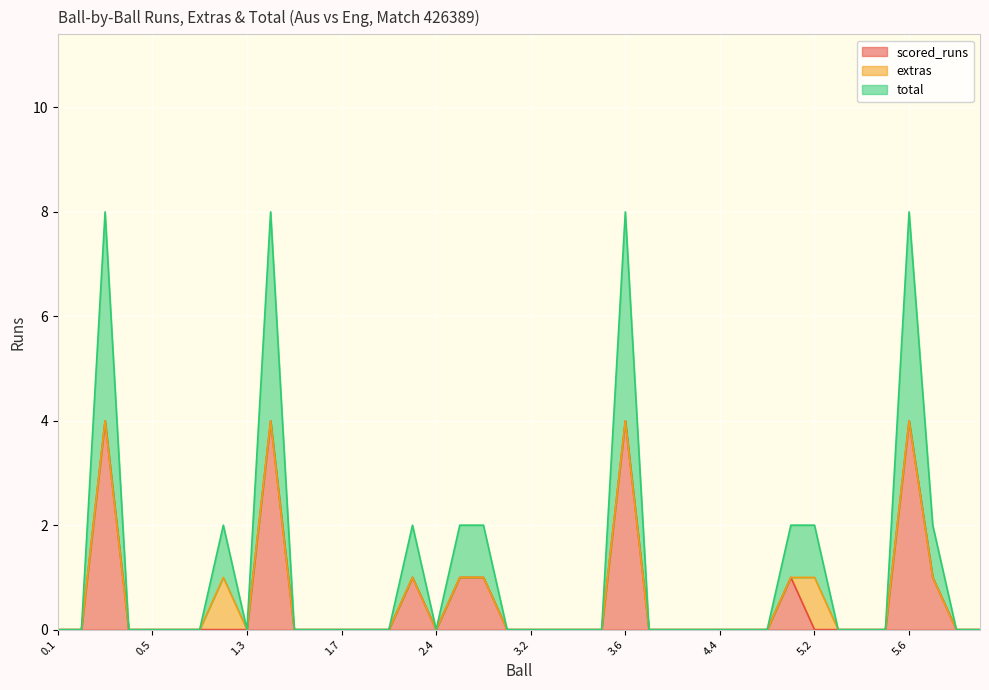

In total, how many points are higher than both neighbors (excluding endpoints)?

6